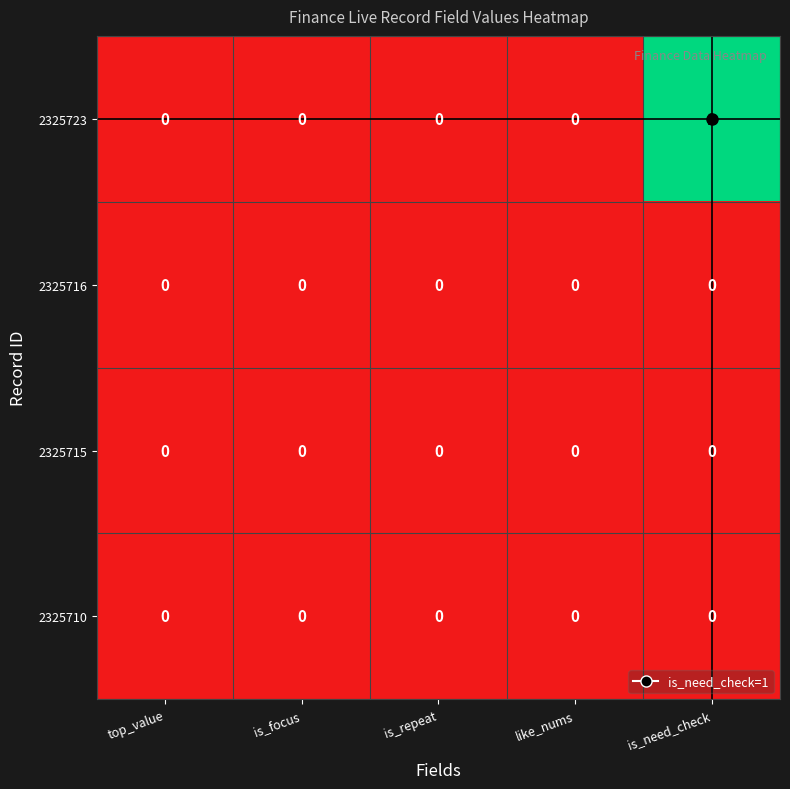

Which category has the highest value across all series?

is_need_check